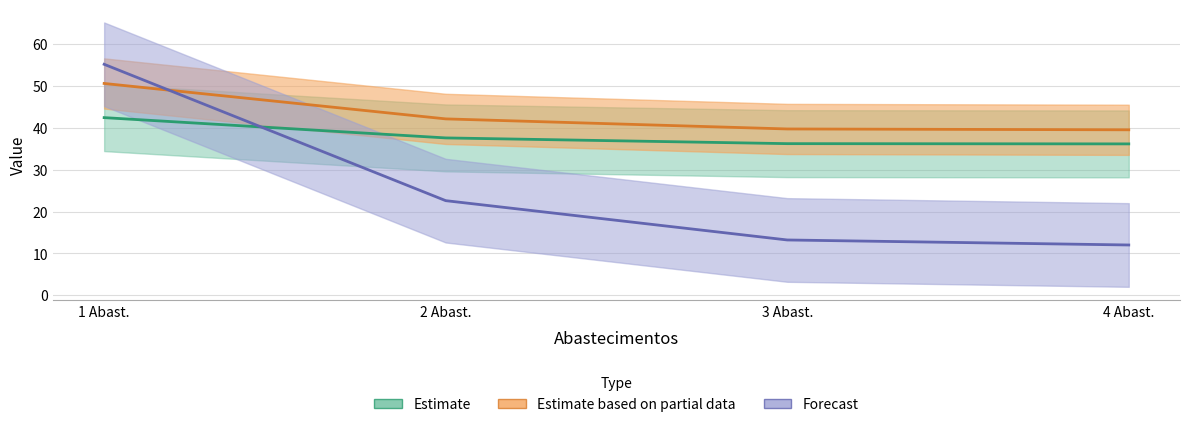

At how many categories does at least one series exceed 19?

4